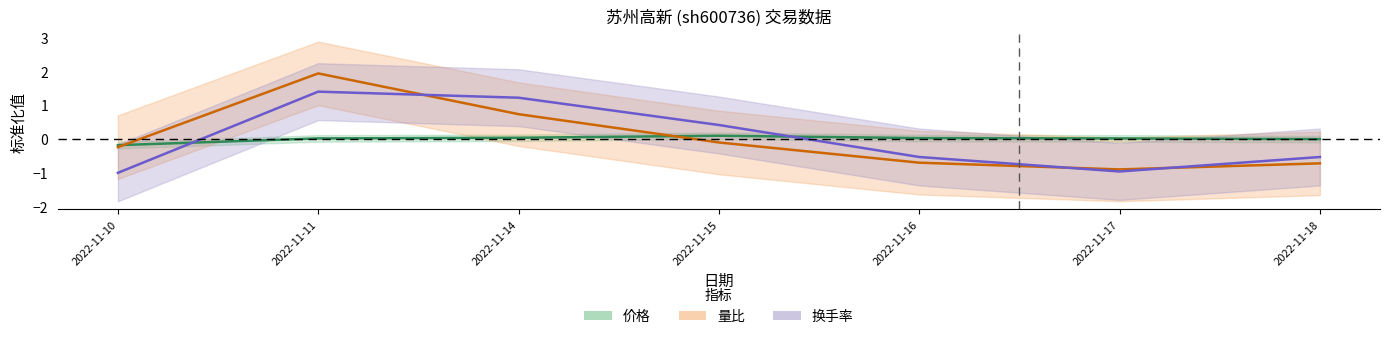

What is the sum of the 价格 values at 2022-11-15 and 2022-11-10?

-0.1